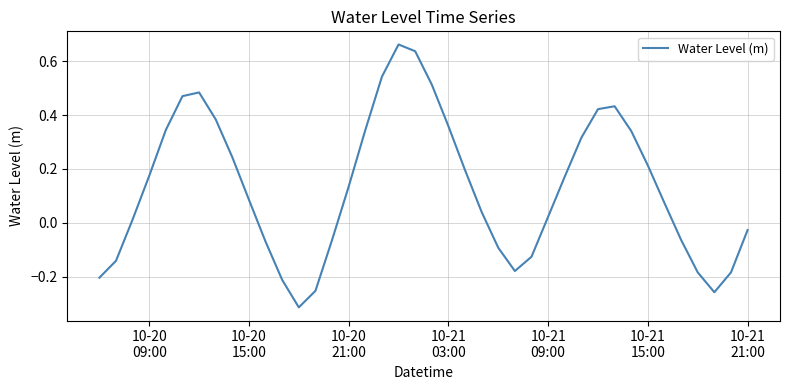

What is the difference between the maximum and minimum values?

1.0